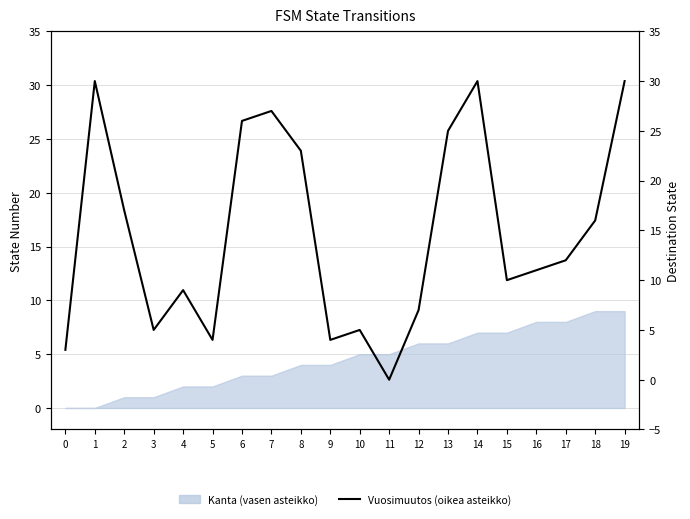

Reading left to right, list all the values displayed in this chart.

0=3	1=30	2=17	3=5	4=9	5=4	6=26	7=27	8=23	9=4	10=5	11=0	12=7	13=25	14=30	15=10	16=11	17=12	18=16	19=30